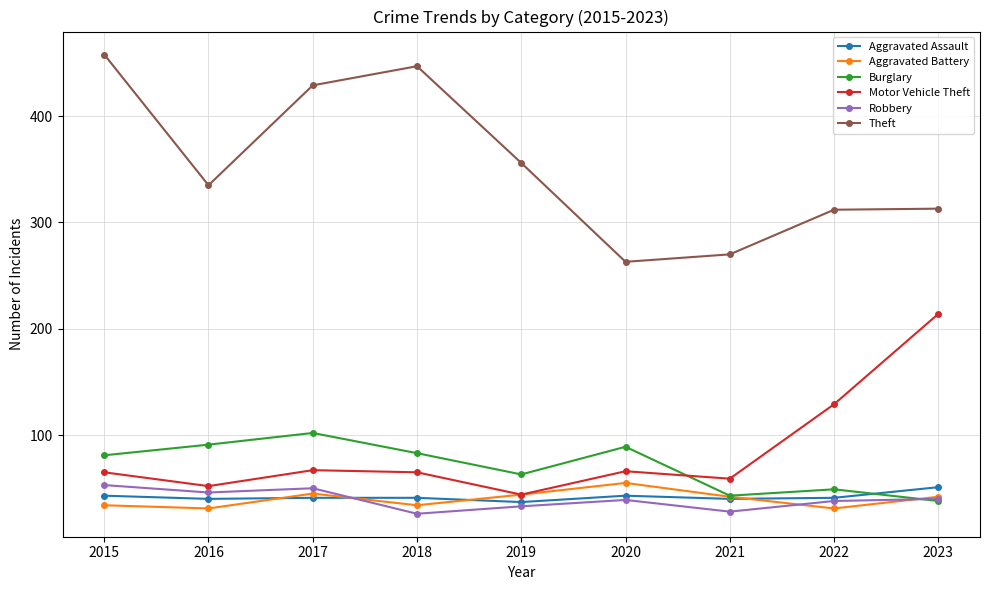

Does the chart have visible grid lines?

Yes